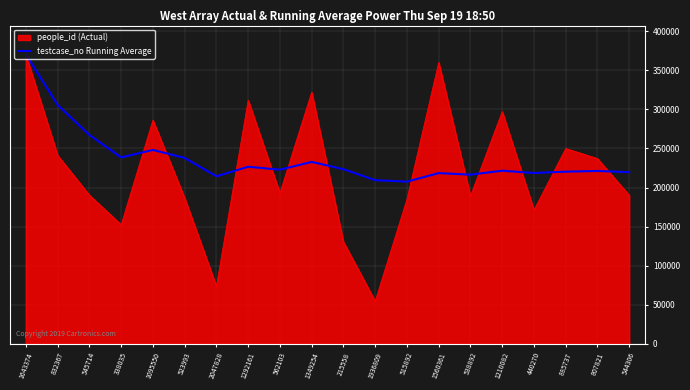

List the series in order of their overall mean, highest first.

testcase_no Running Average, people_id (Actual)